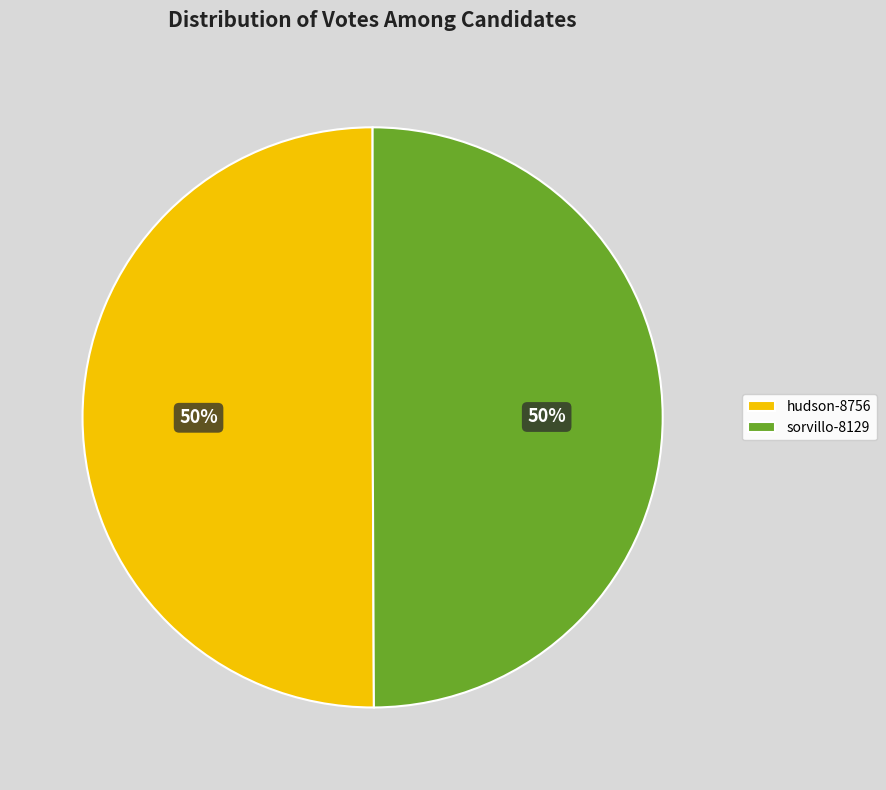

To the nearest percent, what percentage of the pie is hudson-8756?

50%